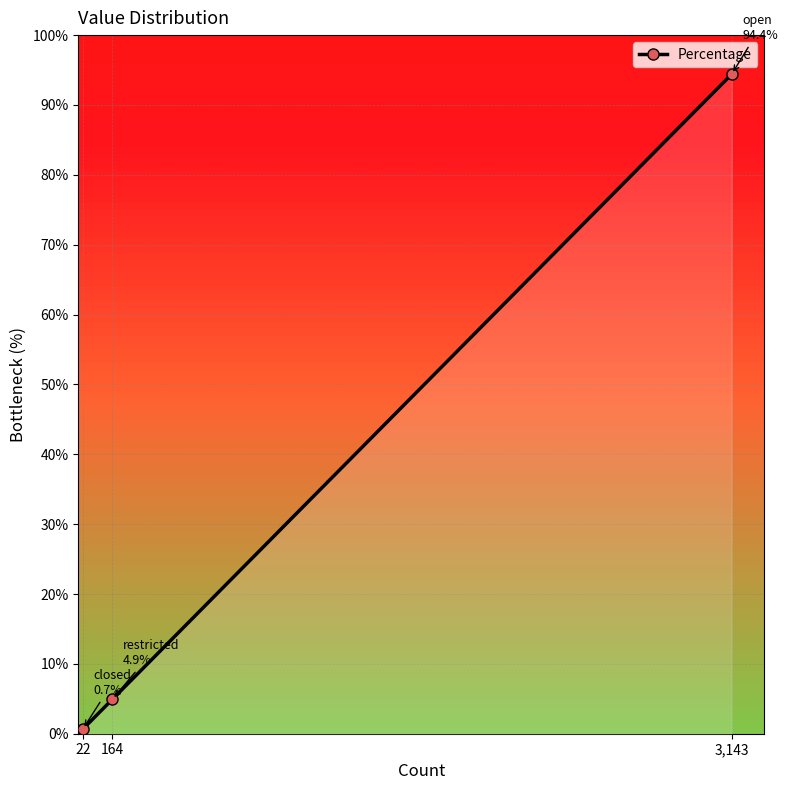

How many values are below 4?

1